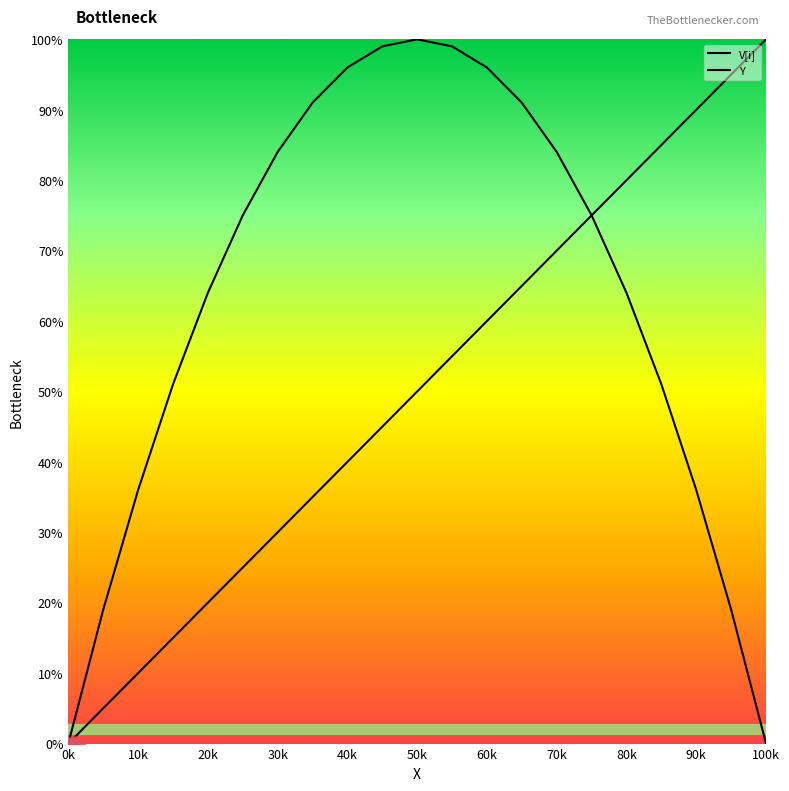

What are all the series names shown in the legend?

Y, V[i]